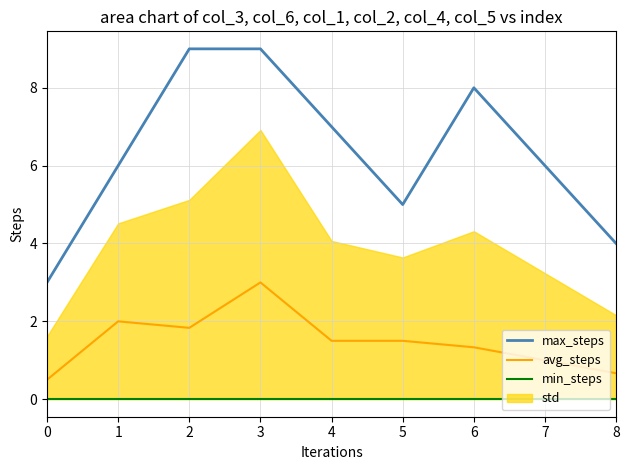

The value of avg_steps at 4 is 1.5. True or false?

True